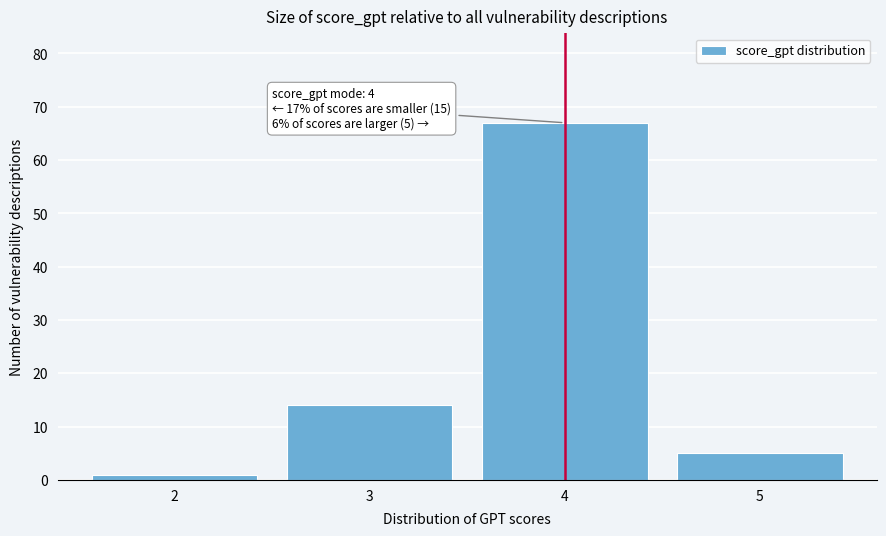

Reading right to left, transcribe all the data shown in this chart.

5	67	14	1